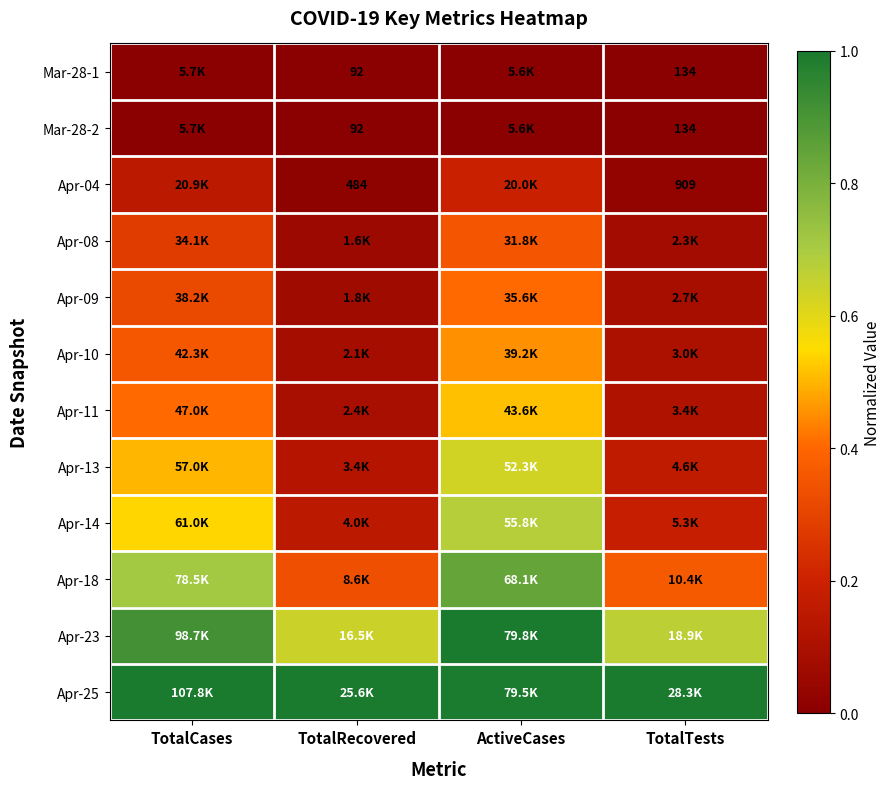

What is the difference between the maximum and minimum values in the Apr-13 series?

0.5